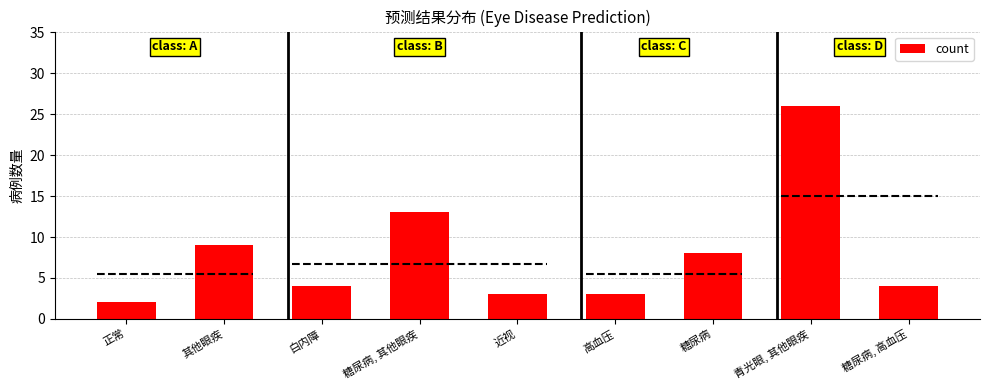

How many data points does each series have?

9